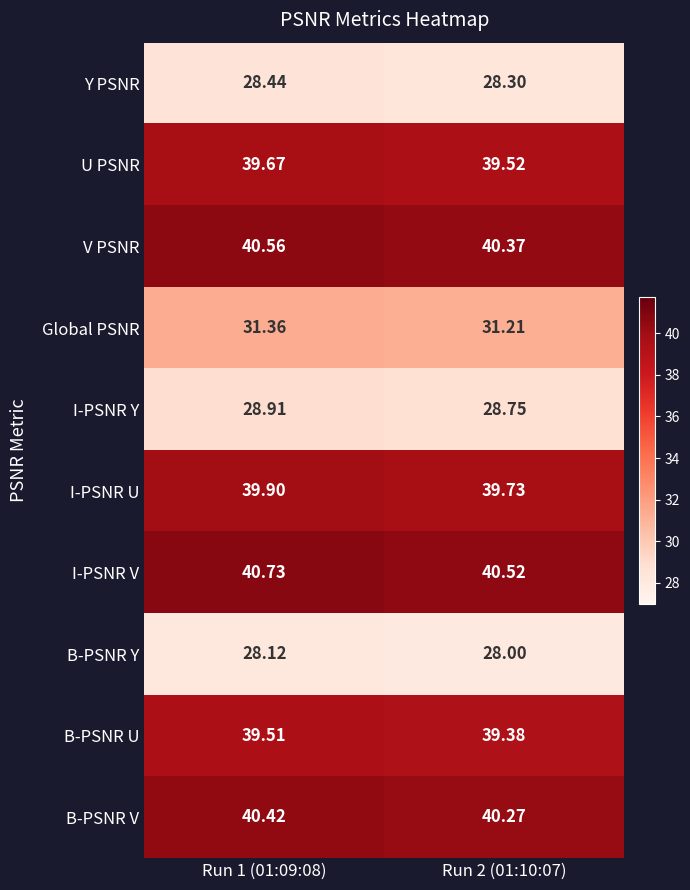

Which category has the lowest value across all series?

Run 2 (01:10:07)